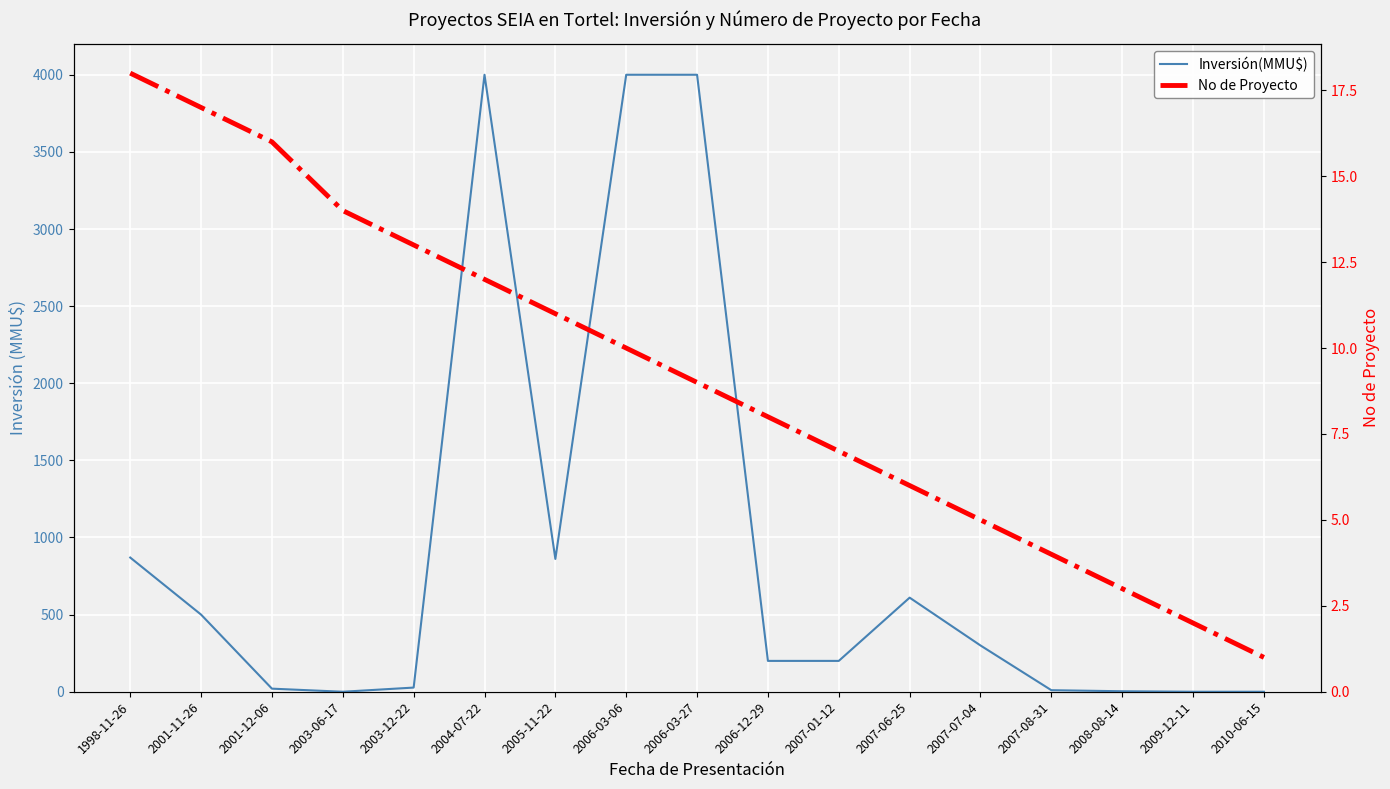

What is the difference between the second highest and minimum values in the No de Proyecto series?

16.0